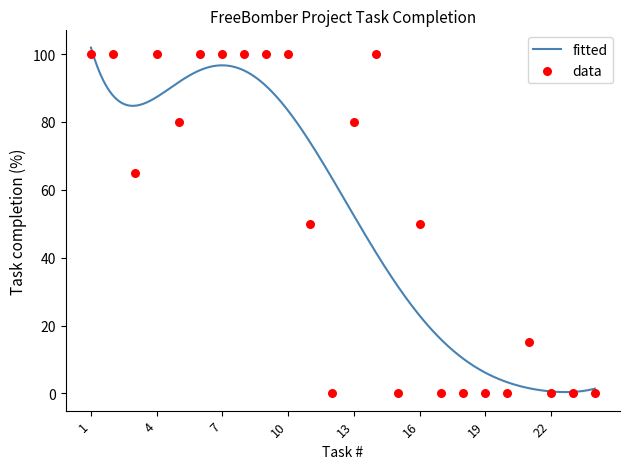

Which has a higher value, 1 or 20?

1